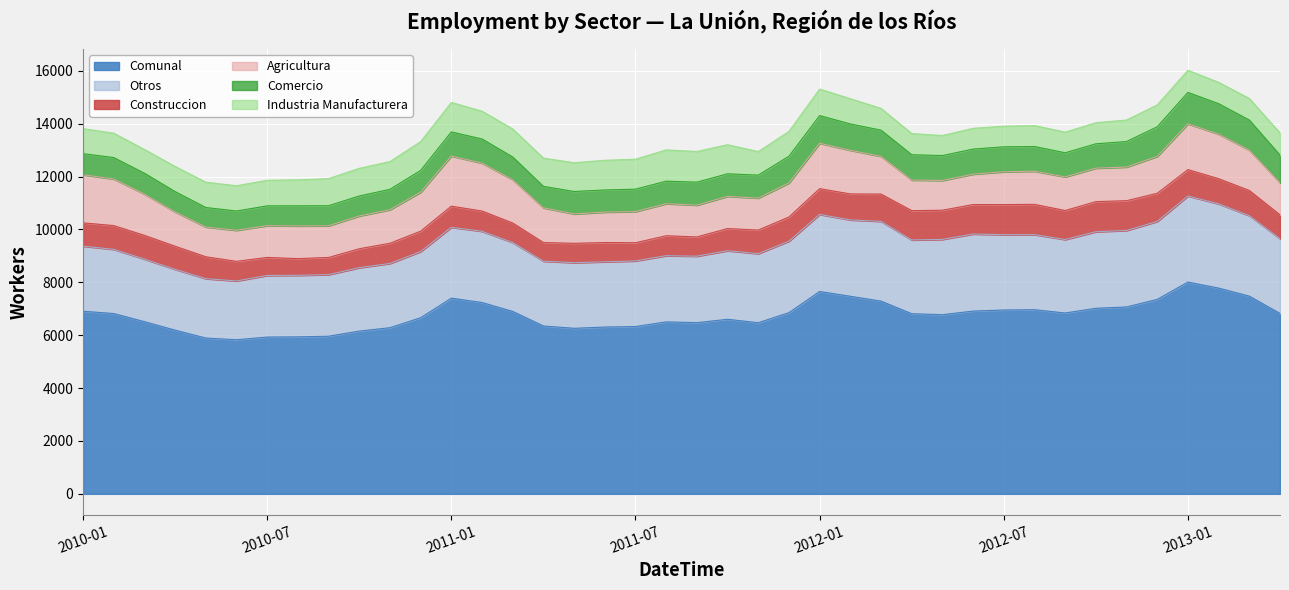

What is the value of the Otros point at the 9th from the left?

2329